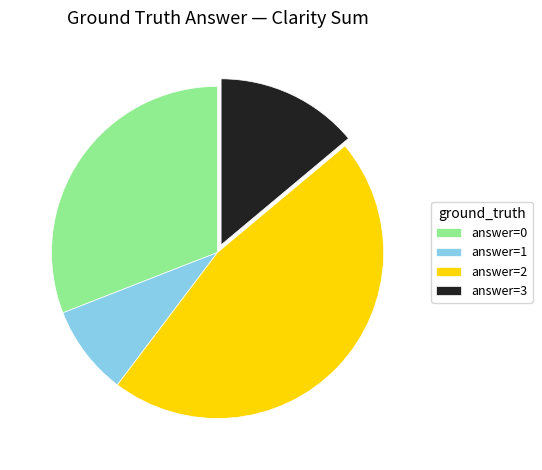

Which slice is the largest?

answer=2